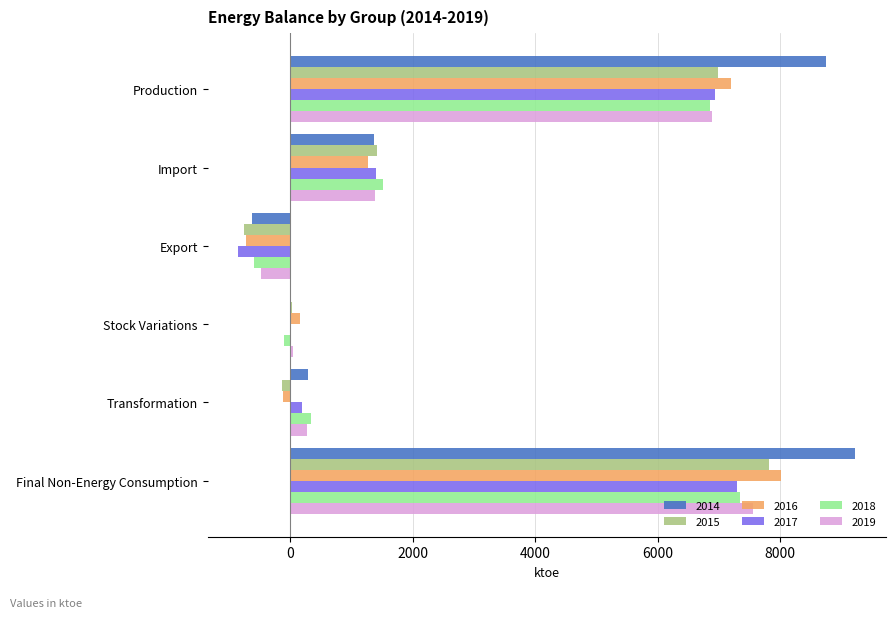

Between Import and Export, which series saw the biggest shift?

2017